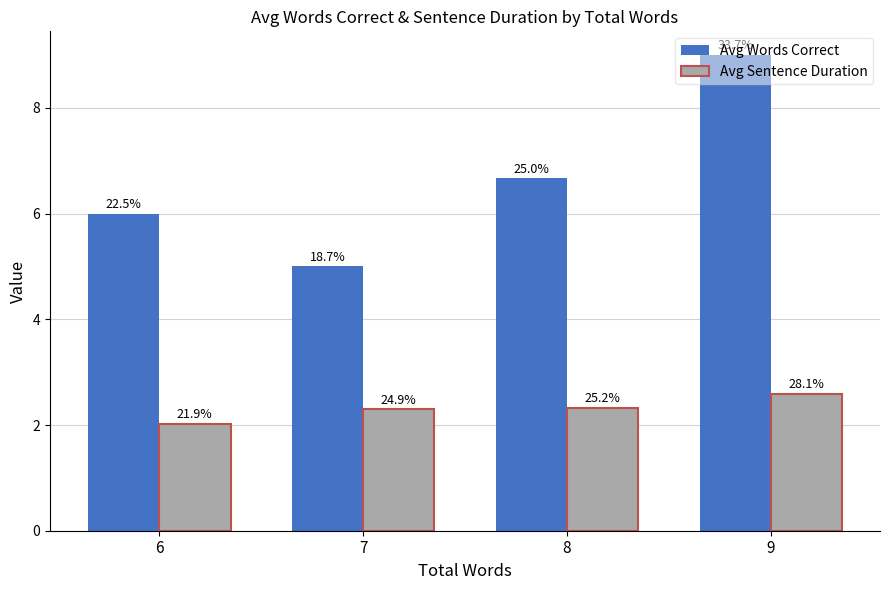

What is the difference between the highest and lowest values at 6?

4.0